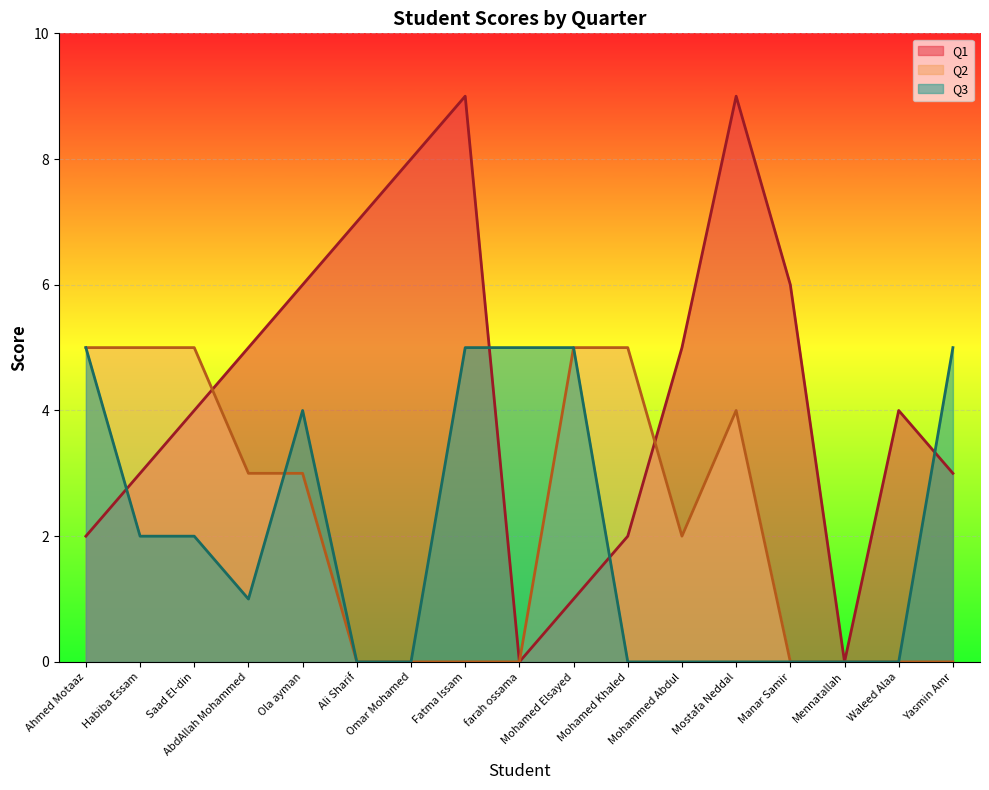

Count the number of categories in the chart.

17